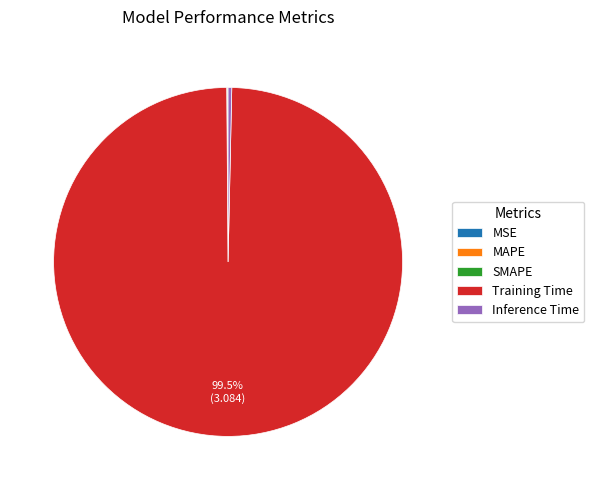

To the nearest percent, what is the difference between the largest and smallest slice percentages?

100%